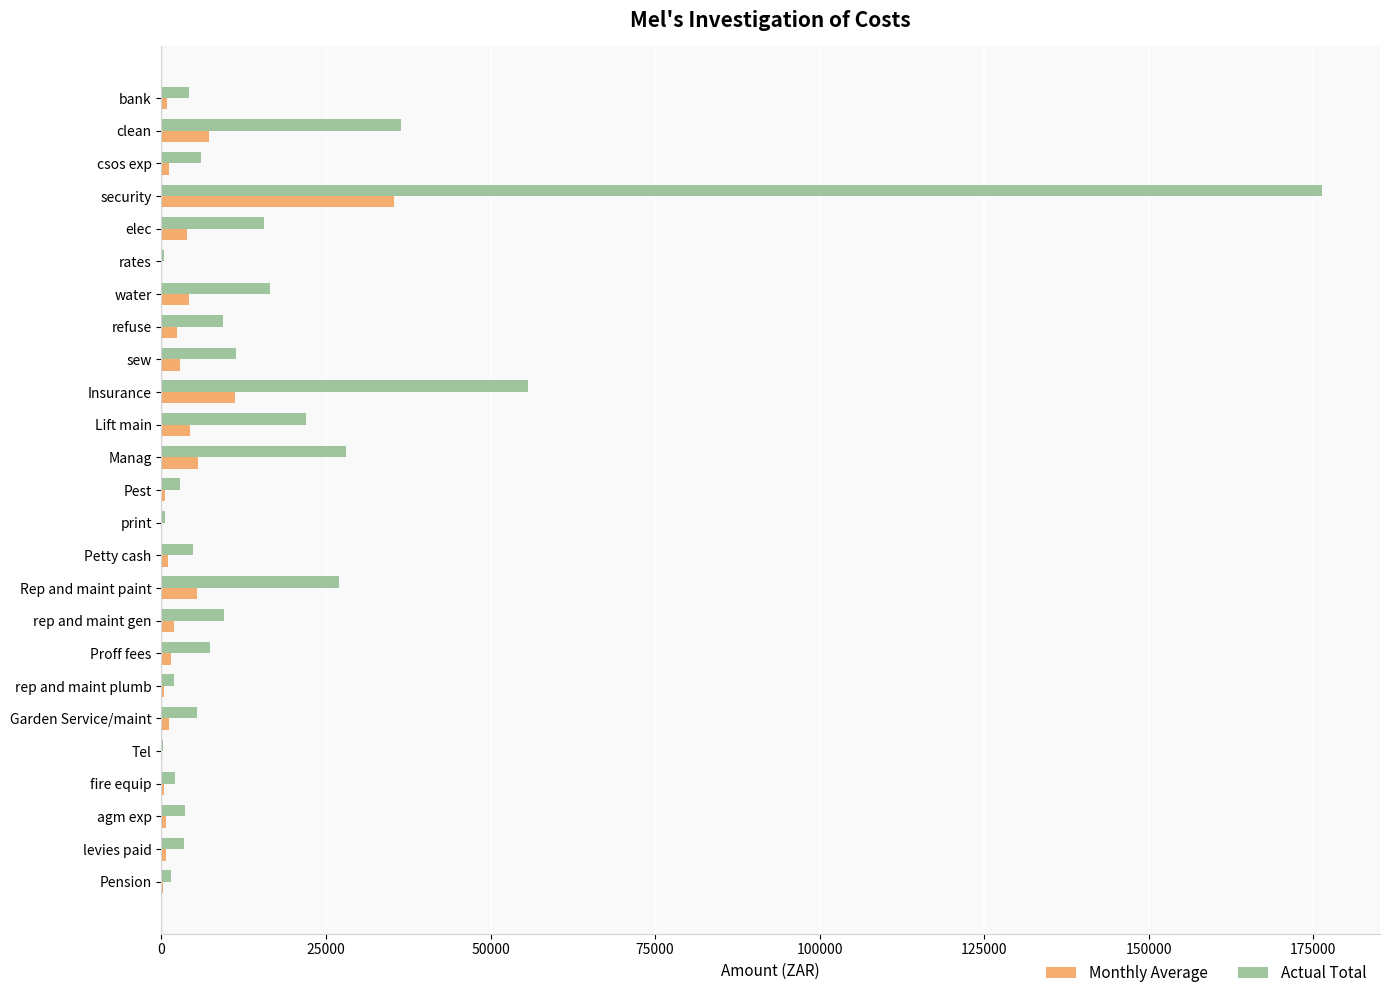

What is the maximum value shown in the chart?

176323.3